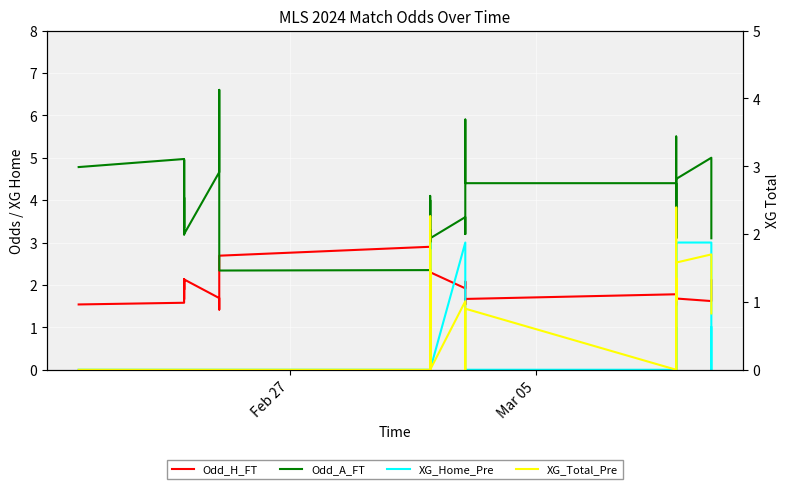

Rank the series by their maximum value, from lowest to highest.

XG_Total_Pre, Odd_H_FT, XG_Home_Pre, Odd_A_FT